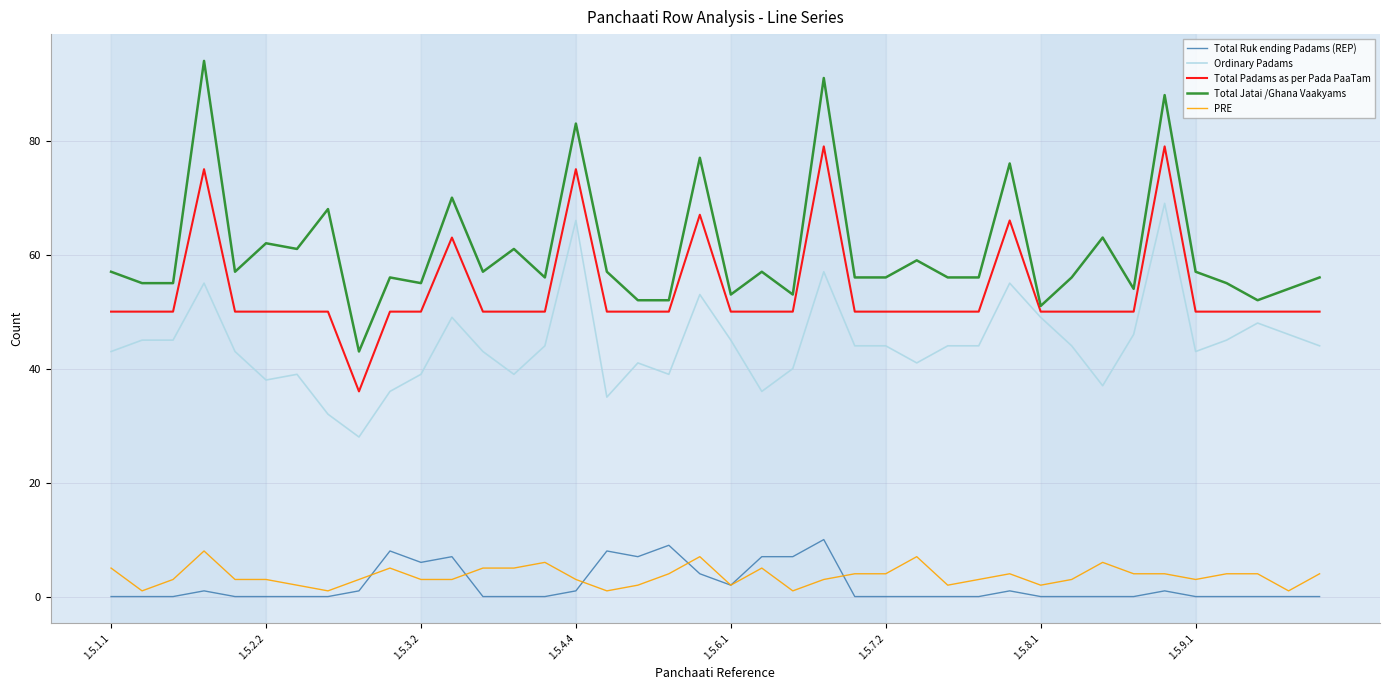

True or false: PRE and Ordinary Padams cross at least once.

False